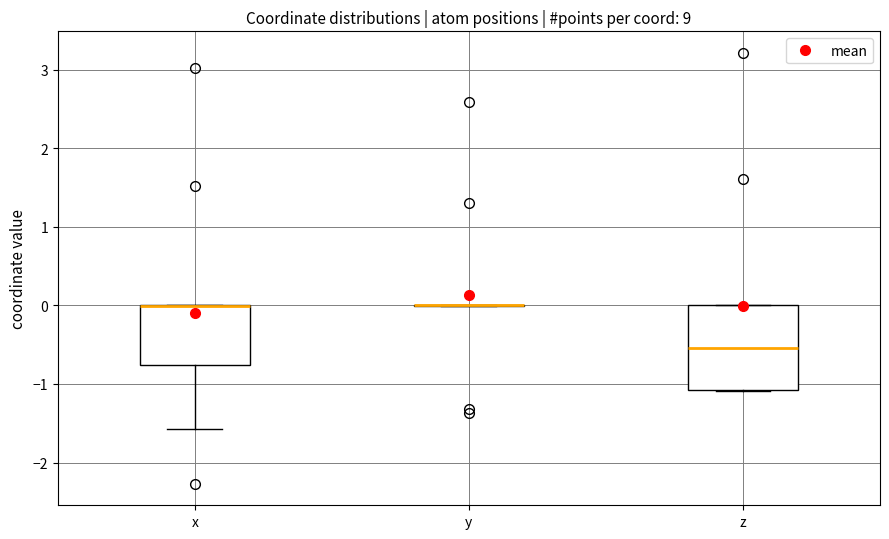

Reading left to right, transcribe this box plot: for each box, give where its median line is, the range the box spans, and where its two whiskers end, as read against the y-axis. The values are not printed on the chart, so give them approximately, as read against the axis.

x: median 0.0 (drawn on the box's upper edge), box -0.8 to 0.0, whiskers -1.6 to 0.0
y: box collapsed to a line at 0.0, whiskers 0.0 to 0.0
z: median -0.5, box -1.1 to 0.0, whiskers -1.1 to 0.0